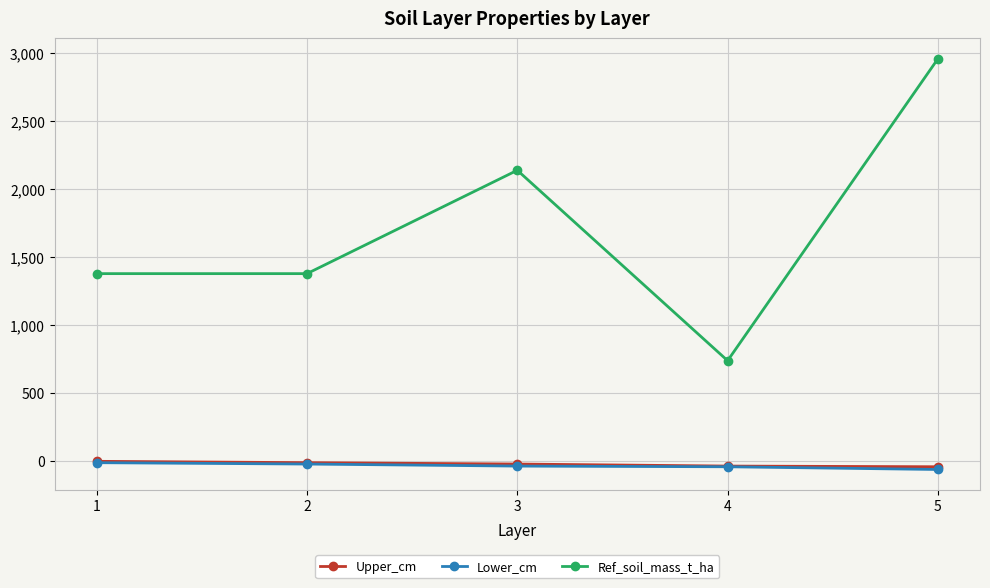

True or false: Ref_soil_mass_t_ha and Upper_cm intersect in this chart.

False